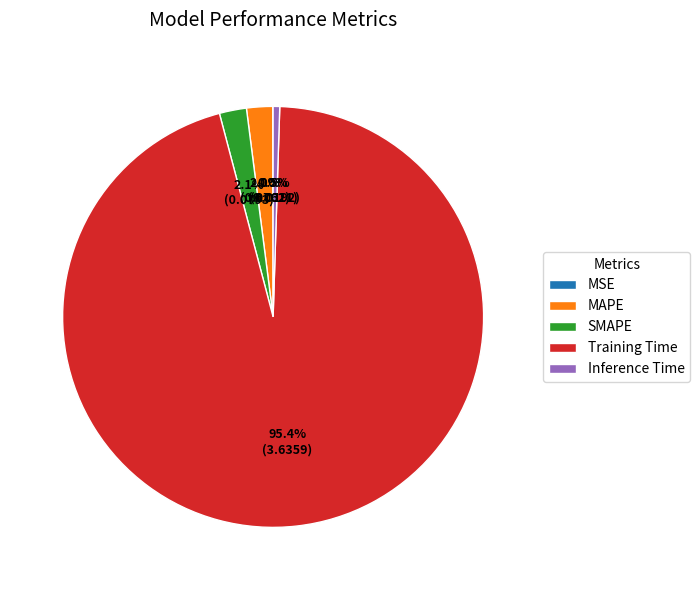

To the nearest percent, what is the difference between the SMAPE and Training Time slice percentages?

93%